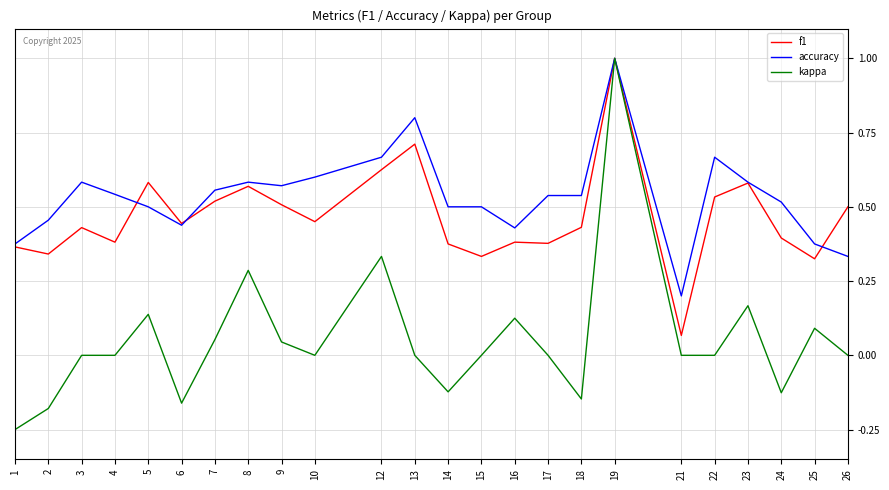

At which category is the sum across all series the highest?

19